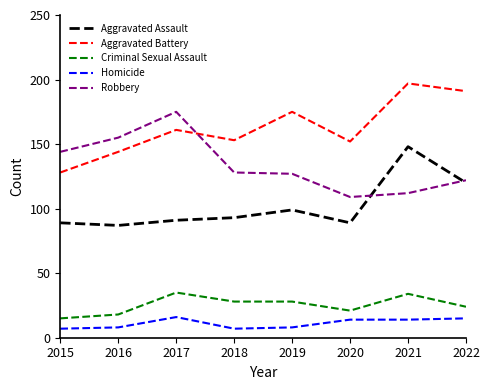

What is the average value of the Aggravated Battery series?

163